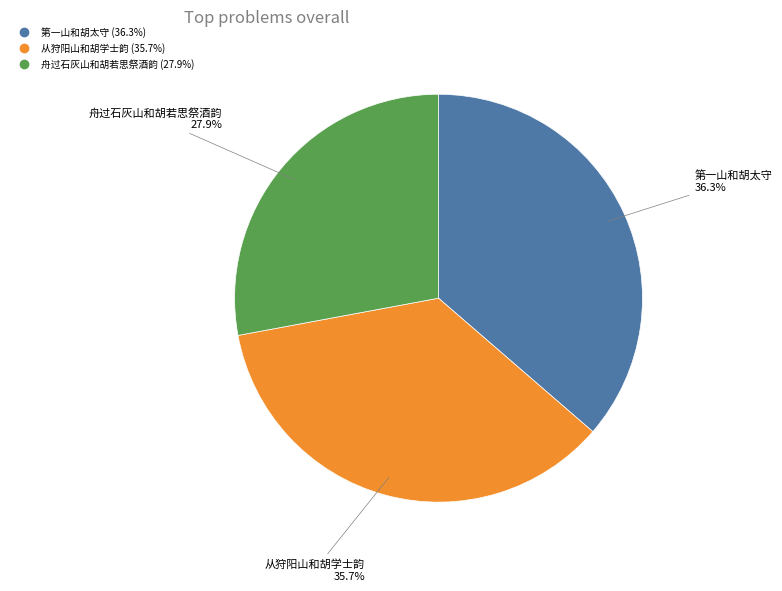

To the nearest percent, what percentage of the pie is 第一山和胡太守?

36%